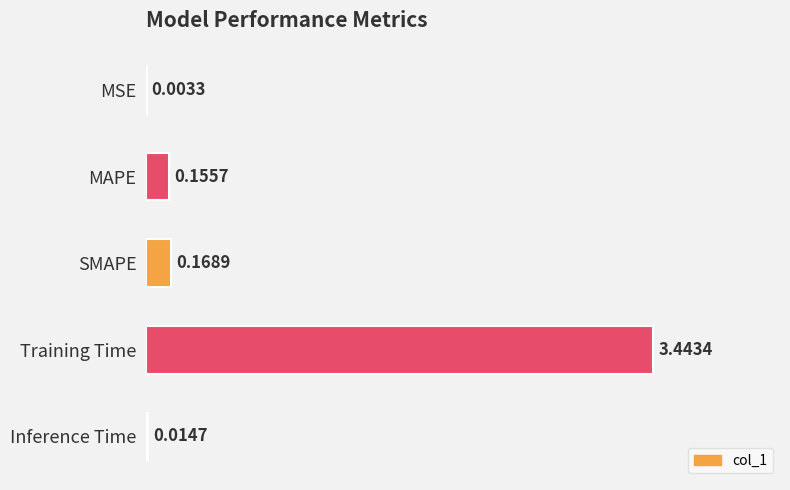

What is the sum of all values?

3.8